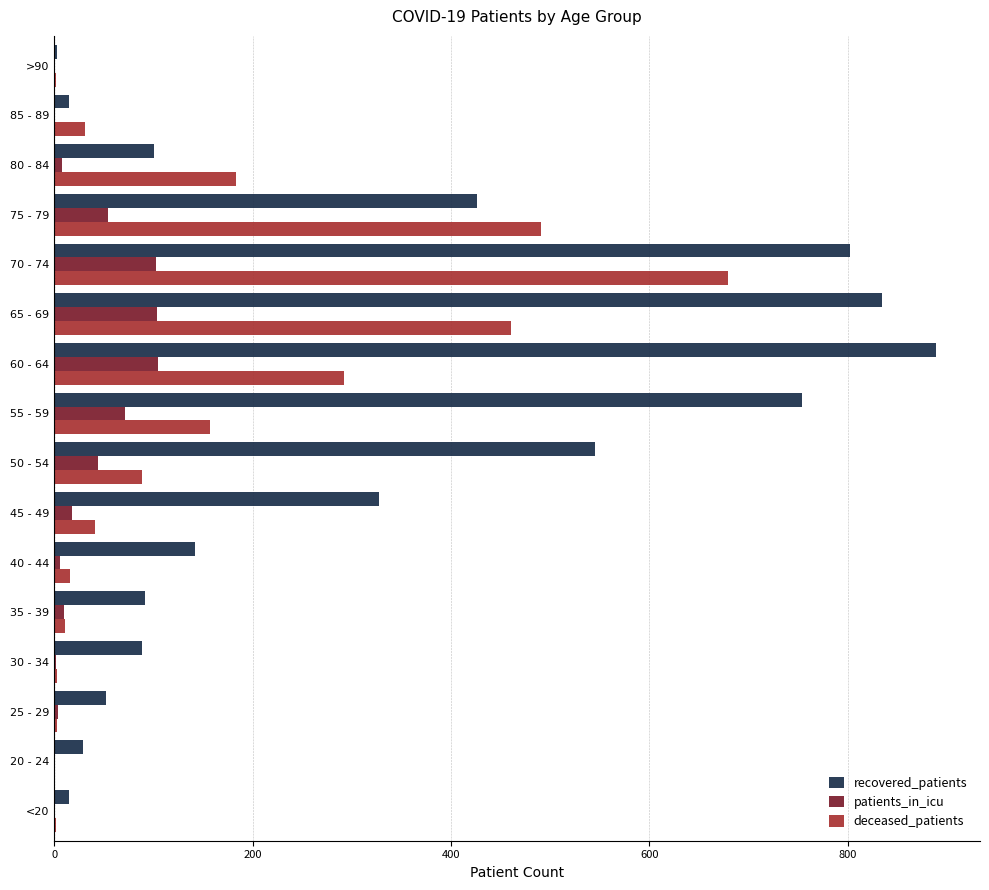

Which series has the widest spread of values?

recovered_patients